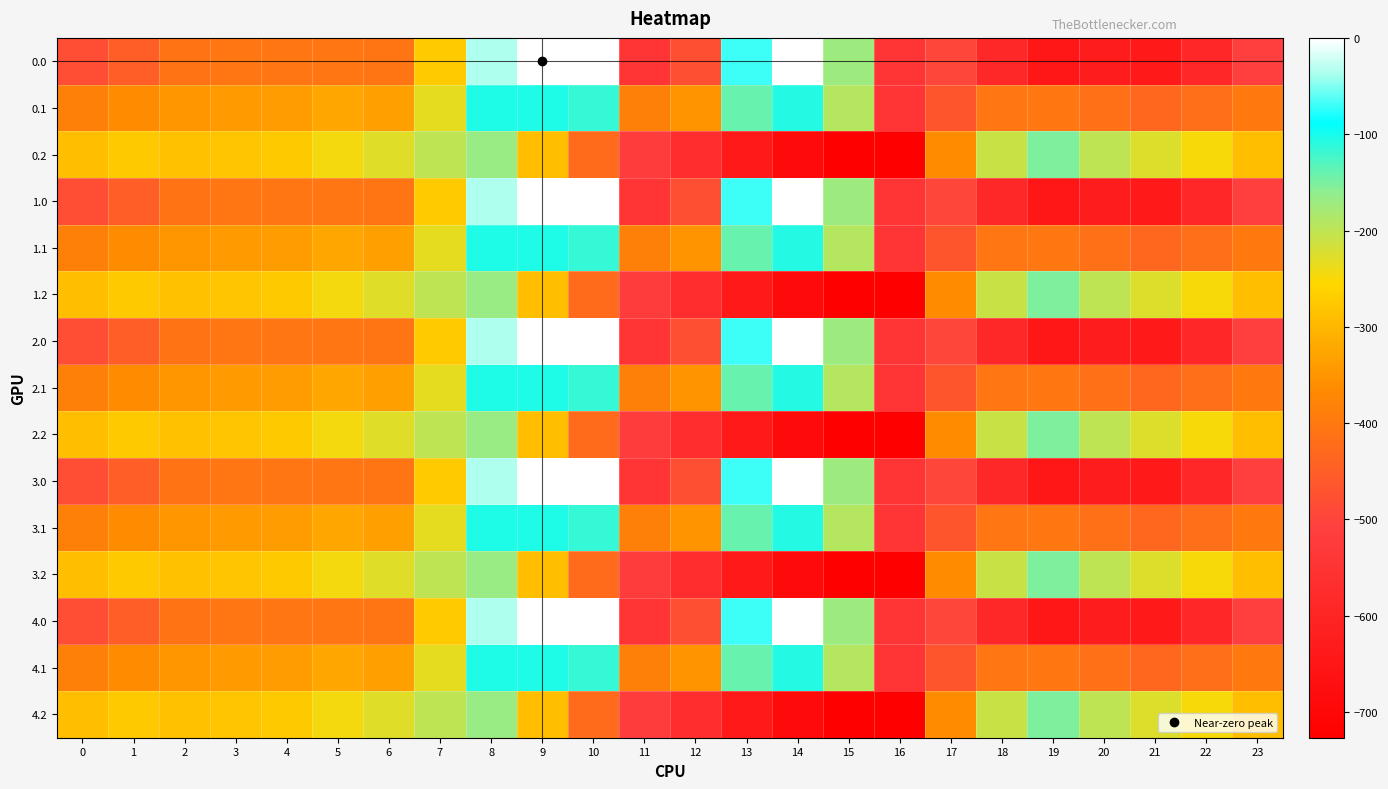

Rank the series at 1 from lowest to highest value.

0.0, 1.0, 2.0, 3.0, 4.0, 0.1, 1.1, 2.1, 3.1, 4.1, 0.2, 1.2, 2.2, 3.2, 4.2